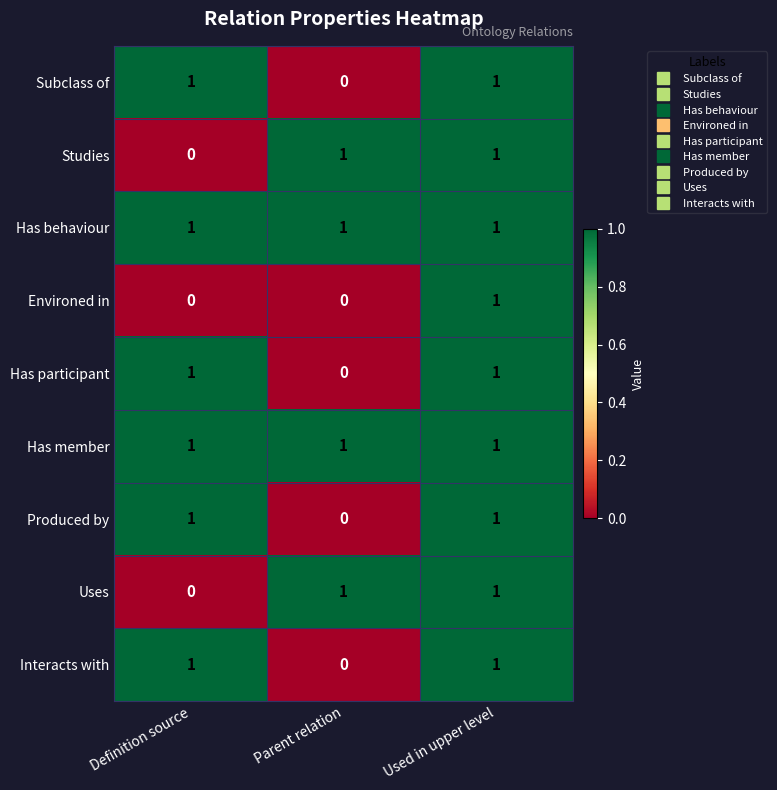

What is the total value across all series at Definition source?

6